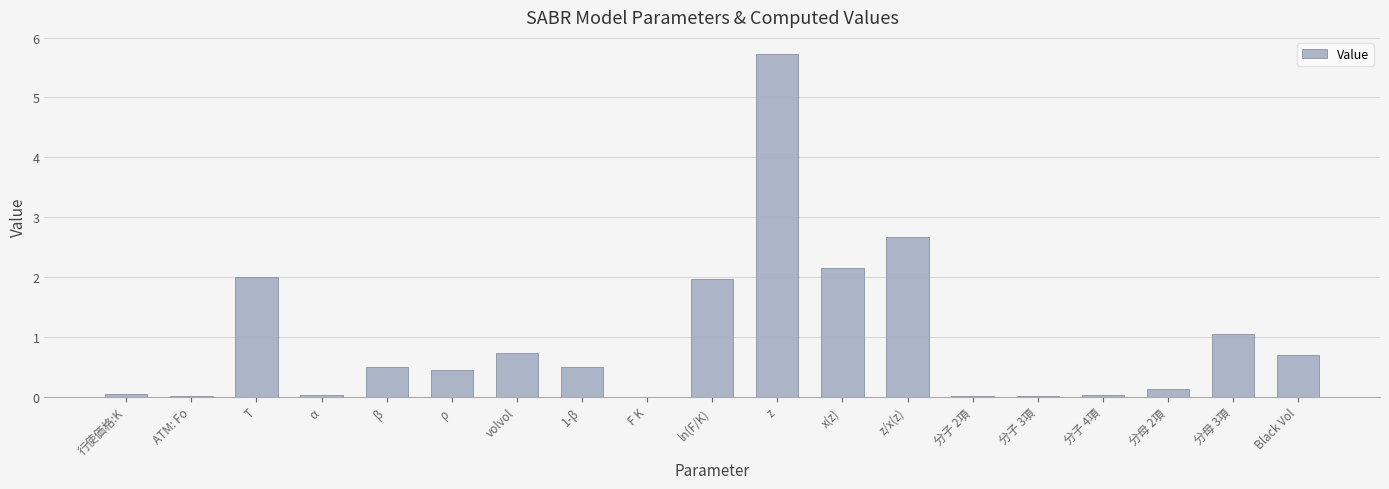

What is the sum of the values at ln(F/K) and T?

4.0